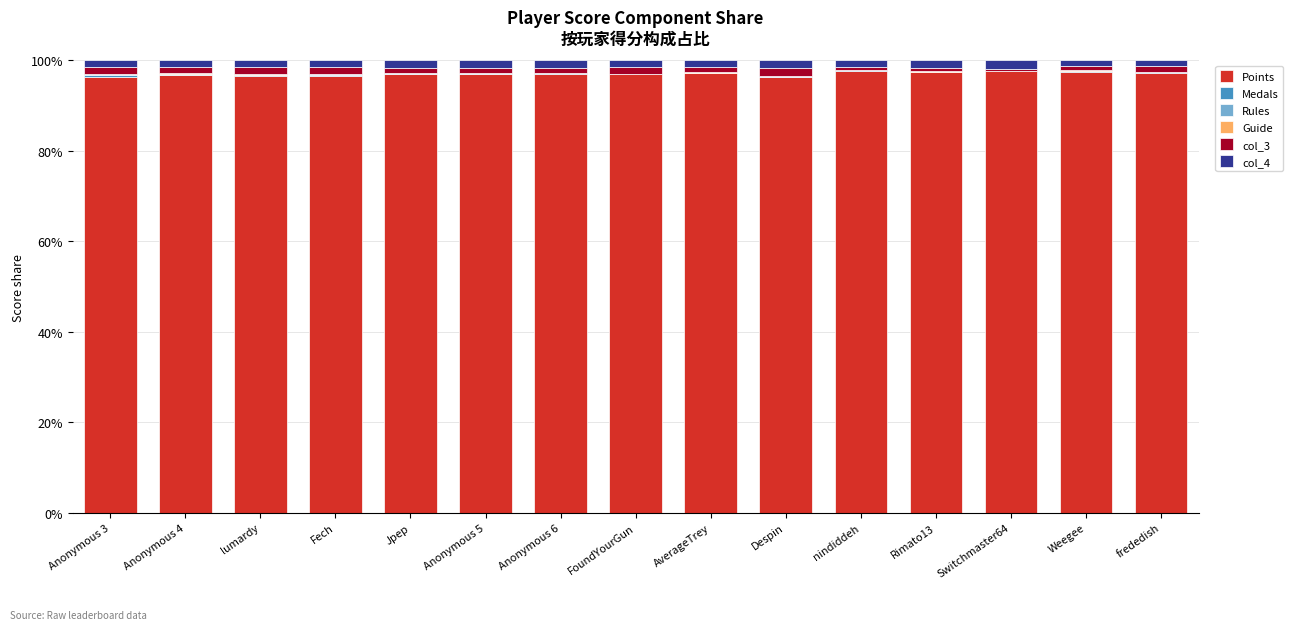

Count the number of data series in this chart.

6